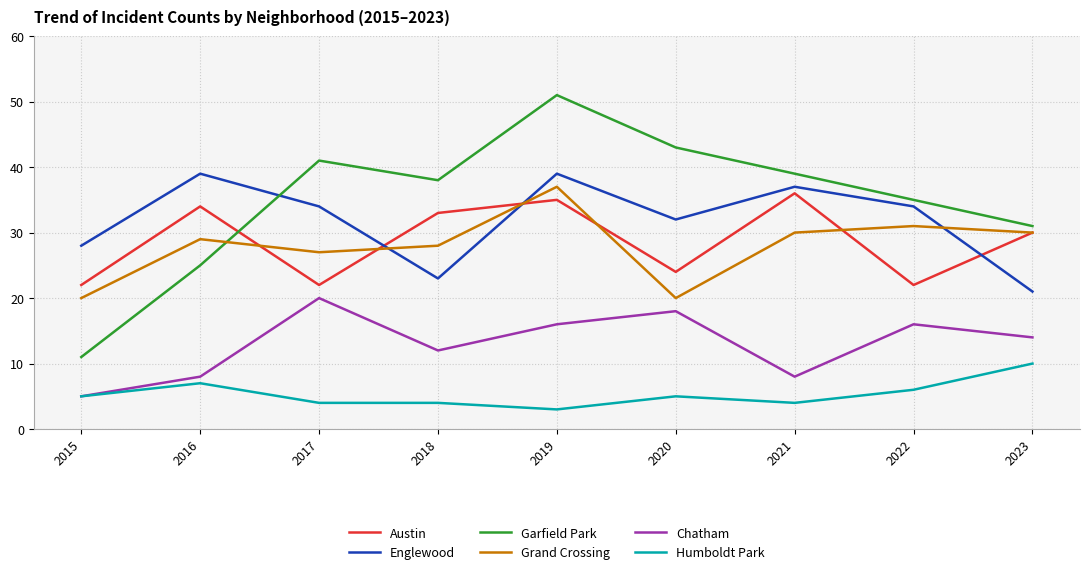

At which category is the sum across all series the highest?

2019